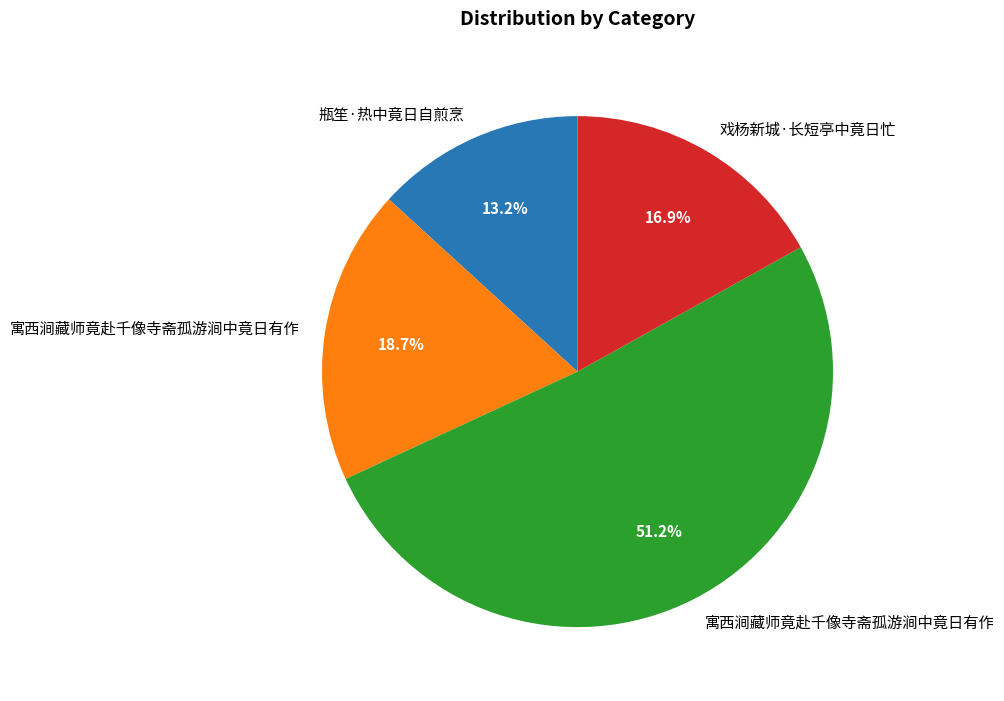

Rank the categories by value from highest to lowest.

寓西涧藏师竟赴千像寺斋孤游涧中竟日有作, 寓西涧藏师竟赴千像寺斋孤游涧中竟日有作, 戏杨新城·长短亭中竟日忙, 瓶笙·热中竟日自煎烹